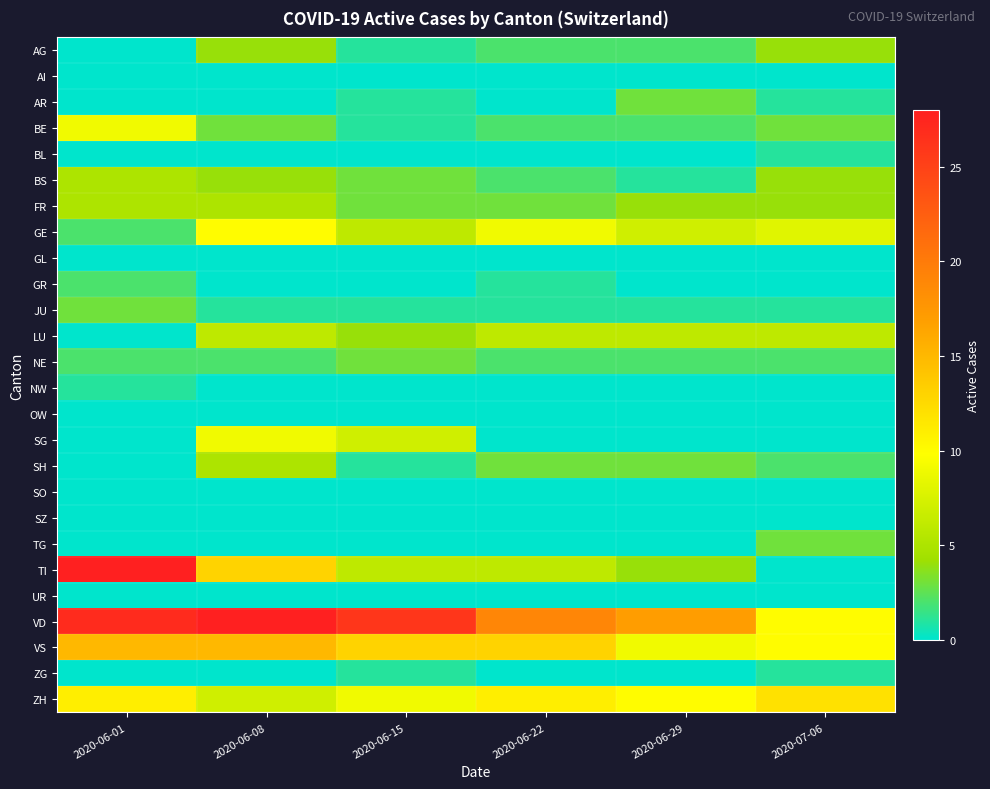

Reading left to right, list all the values displayed in this chart.

AG: 2020-06-01=0	2020-06-08=4	2020-06-15=1	2020-06-22=2	2020-06-29=2	2020-07-06=4
AI: 2020-06-01=0	2020-06-08=0	2020-06-15=0	2020-06-22=0	2020-06-29=0	2020-07-06=0
AR: 2020-06-01=0	2020-06-08=0	2020-06-15=1	2020-06-22=0	2020-06-29=3	2020-07-06=1
BE: 2020-06-01=9	2020-06-08=3	2020-06-15=1	2020-06-22=2	2020-06-29=2	2020-07-06=3
BL: 2020-06-01=0	2020-06-08=0	2020-06-15=0	2020-06-22=0	2020-06-29=0	2020-07-06=1
BS: 2020-06-01=5	2020-06-08=4	2020-06-15=3	2020-06-22=2	2020-06-29=1	2020-07-06=4
FR: 2020-06-01=5	2020-06-08=5	2020-06-15=3	2020-06-22=3	2020-06-29=4	2020-07-06=4
GE: 2020-06-01=2	2020-06-08=10	2020-06-15=6	2020-06-22=9	2020-06-29=7	2020-07-06=8
GL: 2020-06-01=0	2020-06-08=0	2020-06-15=0	2020-06-22=0	2020-06-29=0	2020-07-06=0
GR: 2020-06-01=2	2020-06-08=0	2020-06-15=0	2020-06-22=1	2020-06-29=0	2020-07-06=0
JU: 2020-06-01=3	2020-06-08=1	2020-06-15=1	2020-06-22=1	2020-06-29=1	2020-07-06=1
LU: 2020-06-01=0	2020-06-08=6	2020-06-15=4	2020-06-22=6	2020-06-29=6	2020-07-06=6
NE: 2020-06-01=2	2020-06-08=2	2020-06-15=3	2020-06-22=2	2020-06-29=2	2020-07-06=2
NW: 2020-06-01=1	2020-06-08=0	2020-06-15=0	2020-06-22=0	2020-06-29=0	2020-07-06=0
OW: 2020-06-01=0	2020-06-08=0	2020-06-15=0	2020-06-22=0	2020-06-29=0	2020-07-06=0
SG: 2020-06-01=0	2020-06-08=9	2020-06-15=7	2020-06-22=0	2020-06-29=0	2020-07-06=0
SH: 2020-06-01=0	2020-06-08=5	2020-06-15=1	2020-06-22=3	2020-06-29=3	2020-07-06=2
SO: 2020-06-01=0	2020-06-08=0	2020-06-15=0	2020-06-22=0	2020-06-29=0	2020-07-06=0
SZ: 2020-06-01=0	2020-06-08=0	2020-06-15=0	2020-06-22=0	2020-06-29=0	2020-07-06=0
TG: 2020-06-01=0	2020-06-08=0	2020-06-15=0	2020-06-22=0	2020-06-29=0	2020-07-06=3
TI: 2020-06-01=28	2020-06-08=13	2020-06-15=6	2020-06-22=6	2020-06-29=4	2020-07-06=0
UR: 2020-06-01=0	2020-06-08=0	2020-06-15=0	2020-06-22=0	2020-06-29=0	2020-07-06=0
VD: 2020-06-01=27	2020-06-08=28	2020-06-15=26	2020-06-22=19	2020-06-29=17	2020-07-06=10
VS: 2020-06-01=15	2020-06-08=15	2020-06-15=13	2020-06-22=13	2020-06-29=9	2020-07-06=10
ZG: 2020-06-01=0	2020-06-08=0	2020-06-15=1	2020-06-22=0	2020-06-29=0	2020-07-06=1
ZH: 2020-06-01=11	2020-06-08=7	2020-06-15=9	2020-06-22=11	2020-06-29=10	2020-07-06=12